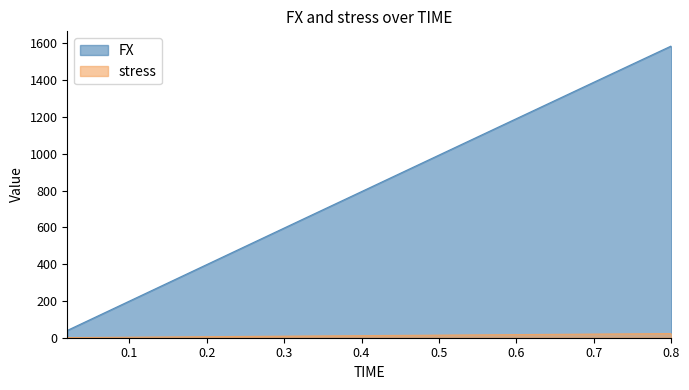

At which label is stress closest to 11?

0.38